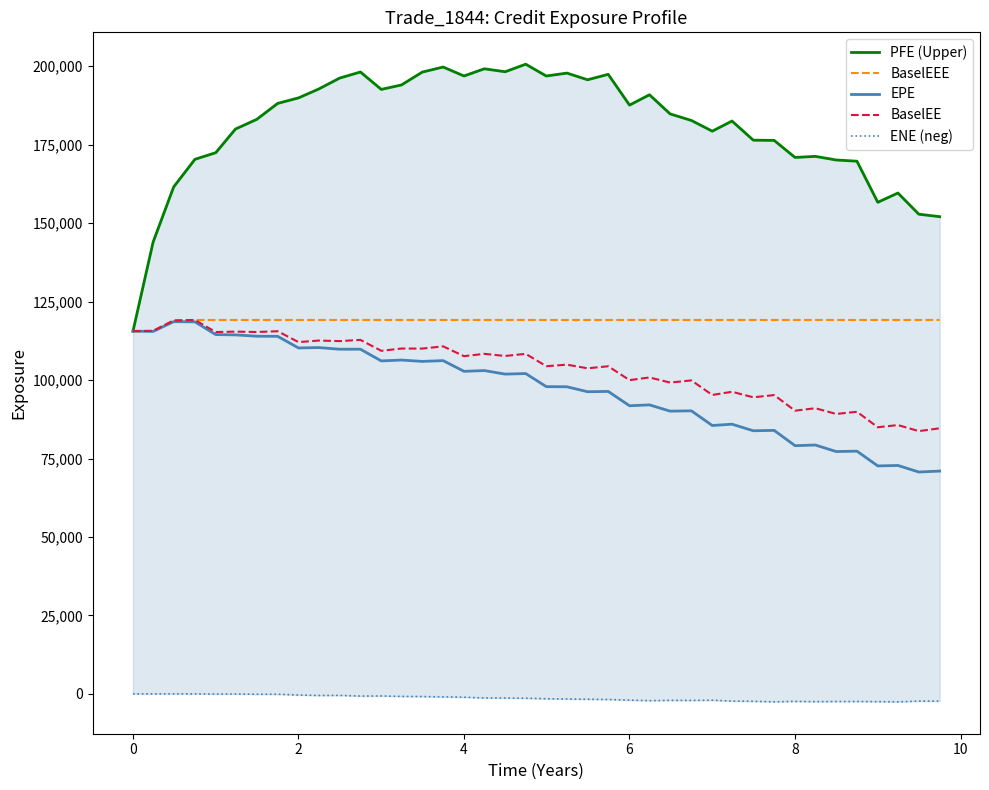

What is the maximum value for BaselEE?

119155.0